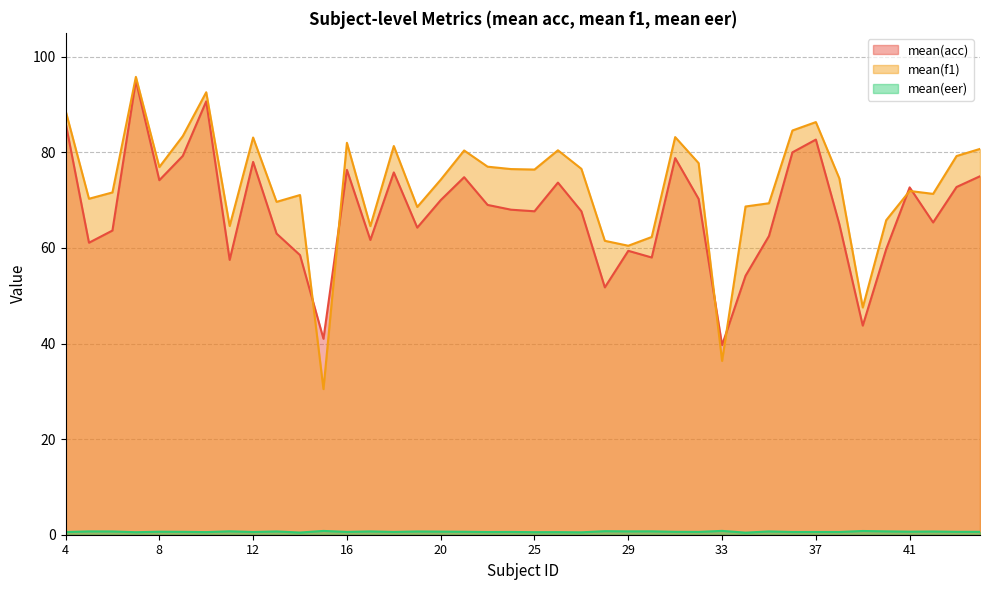

What is the difference between the mean(acc) values at 6 and 18?

12.2